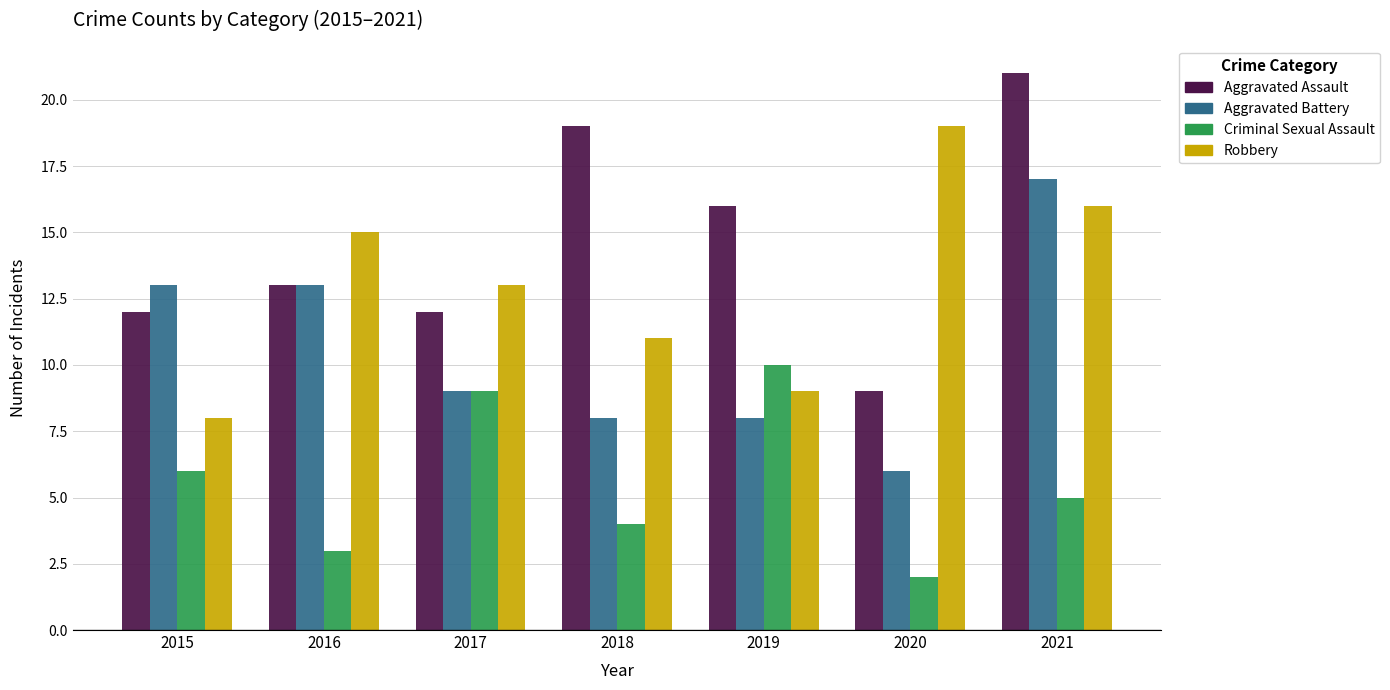

What is the average value of the Aggravated Assault series?

15